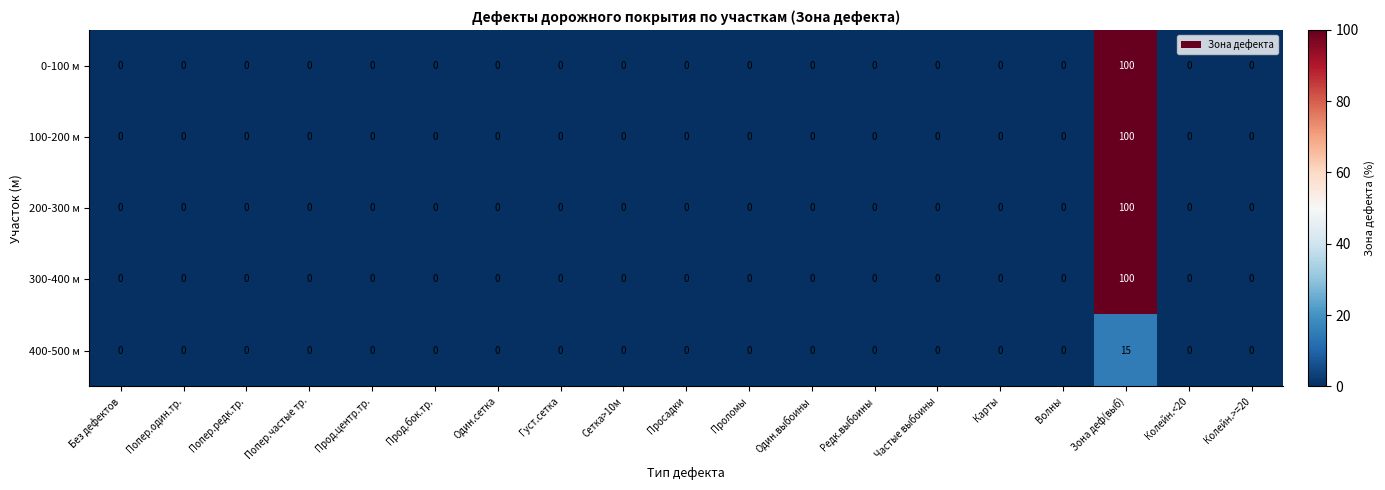

The value of 400-500 м at Попер.редк.тр. is 9. True or false?

False